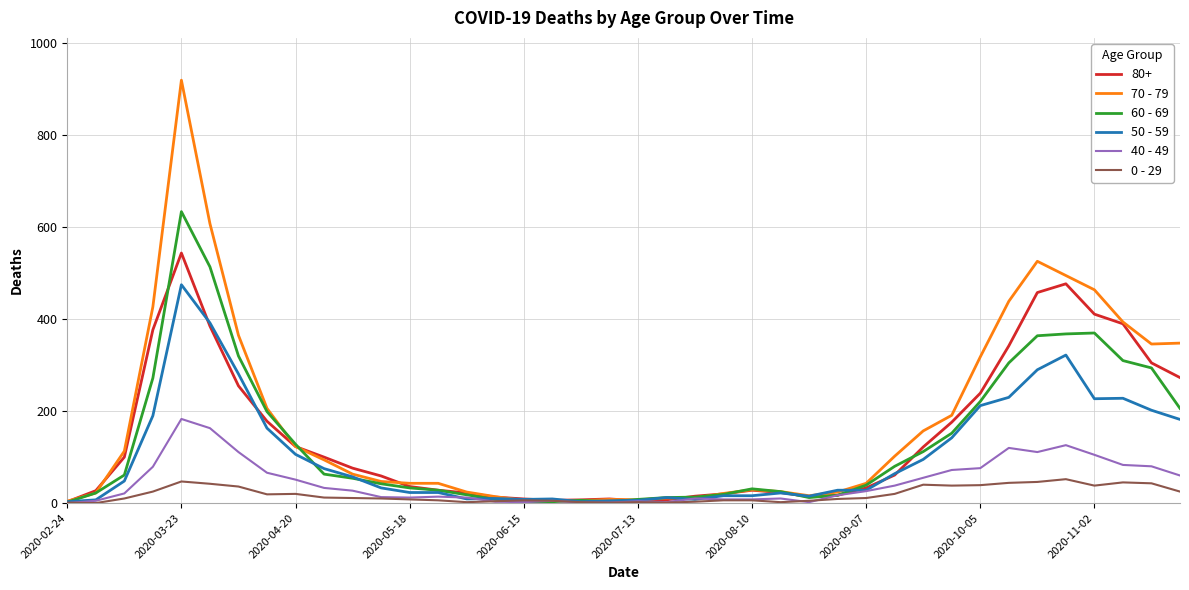

What is the greatest value displayed?

920